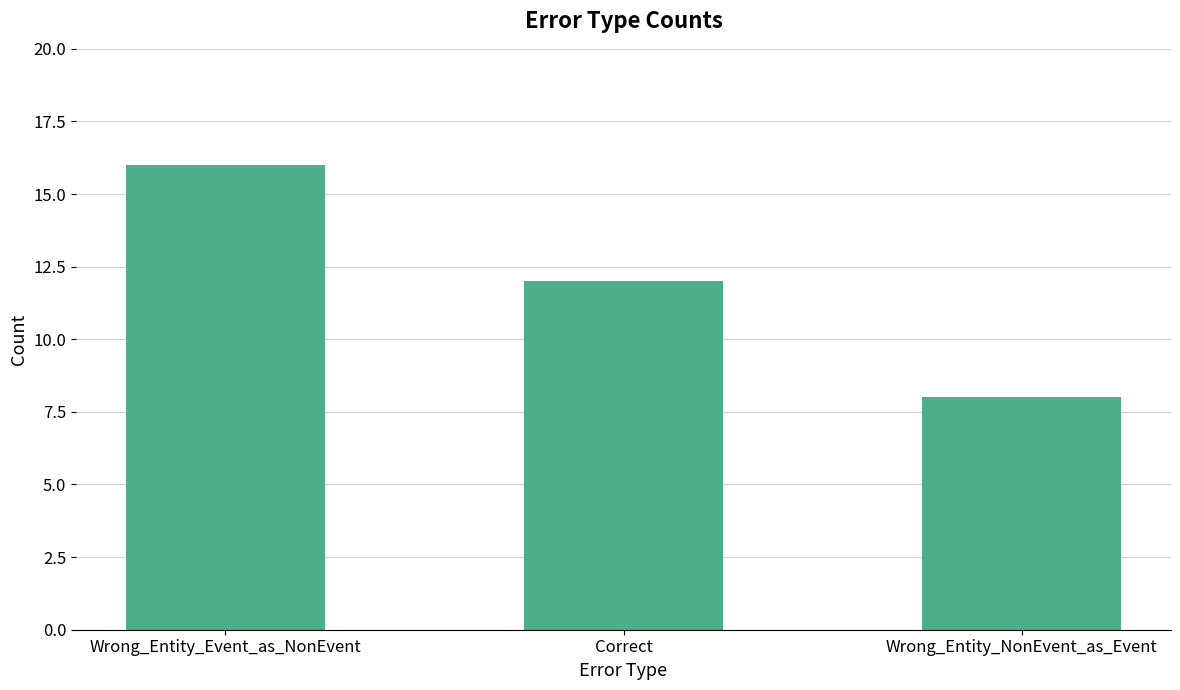

Reading left to right, what are all the values shown in this chart?

Wrong_Entity_Event_as_NonEvent=16	Correct=12	Wrong_Entity_NonEvent_as_Event=8